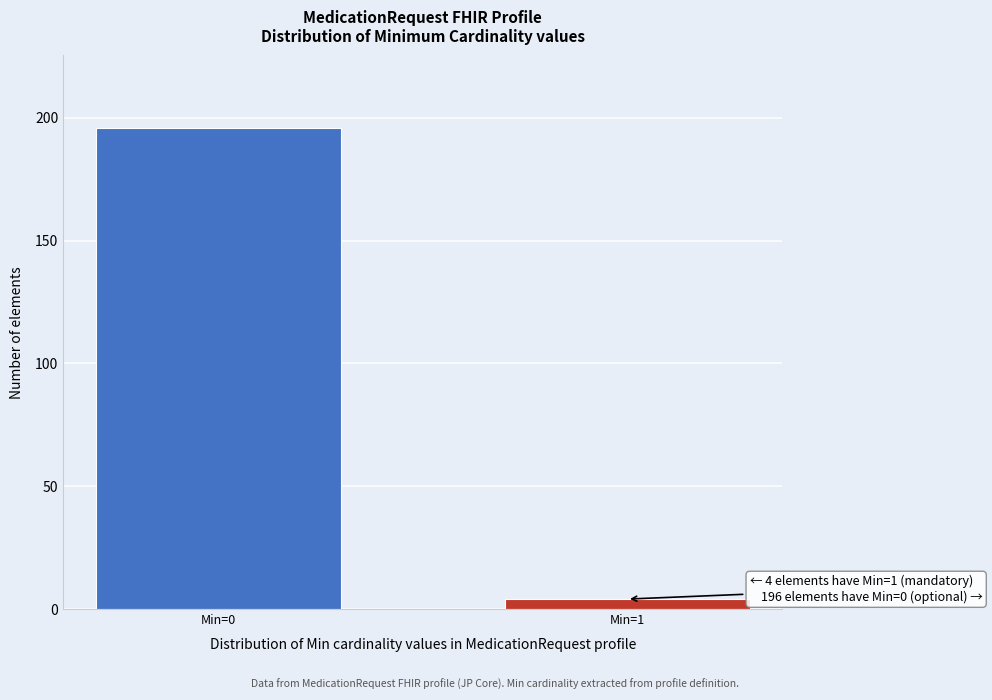

Reading right to left, transcribe all the data shown in this chart.

Min=1=4	Min=0=196